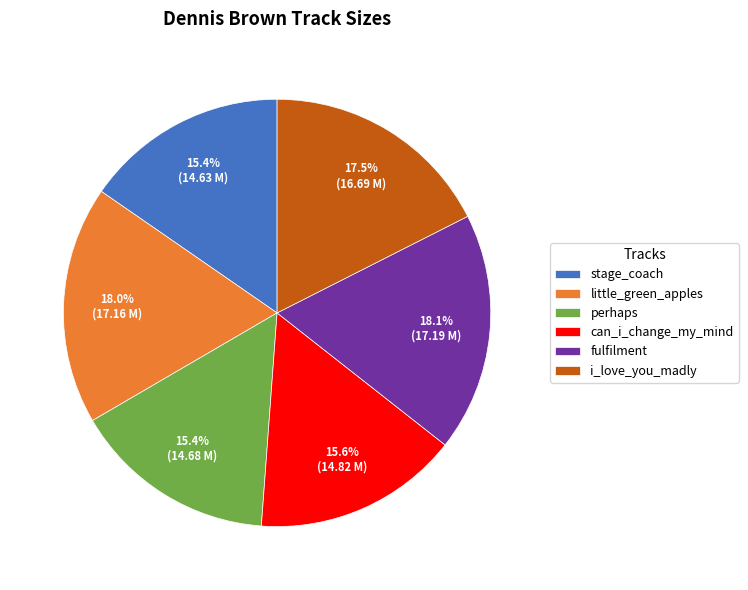

Count the number of slices in the pie.

6